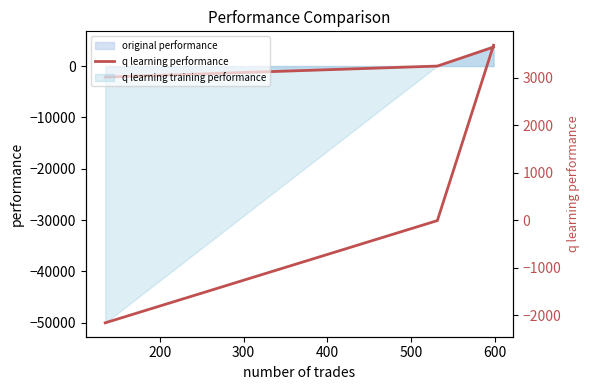

How many categories are shown in the chart?

3